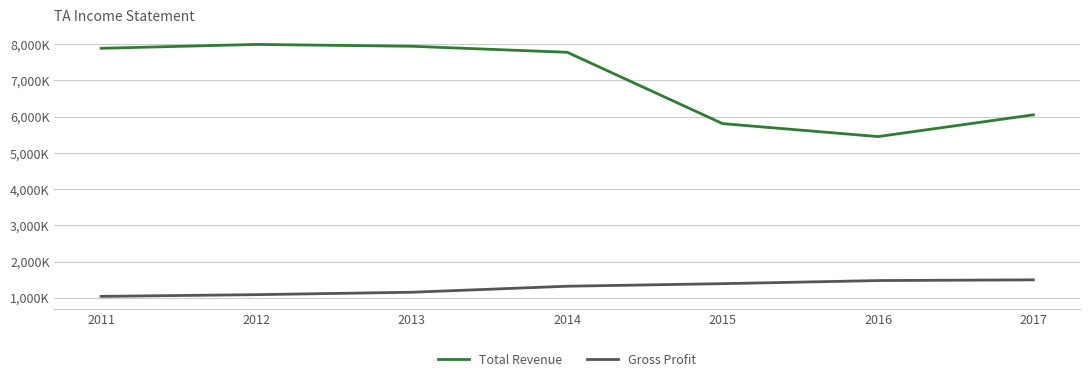

At which category does the chart reach its peak across all series?

2012